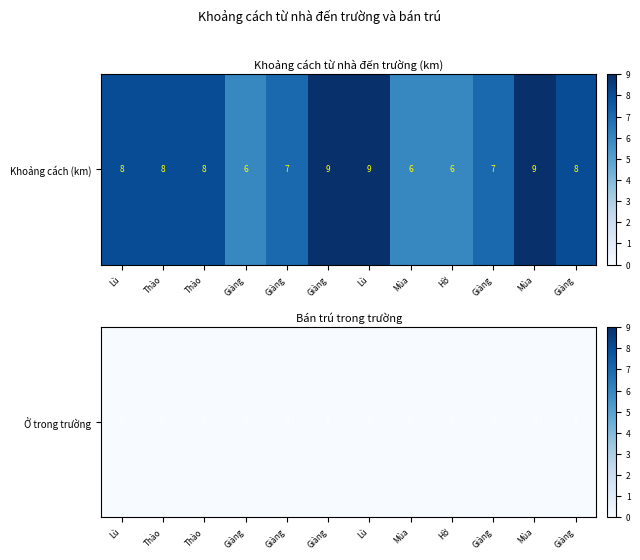

Is it true that Lù Thị Bla equals 0 at 1?

True